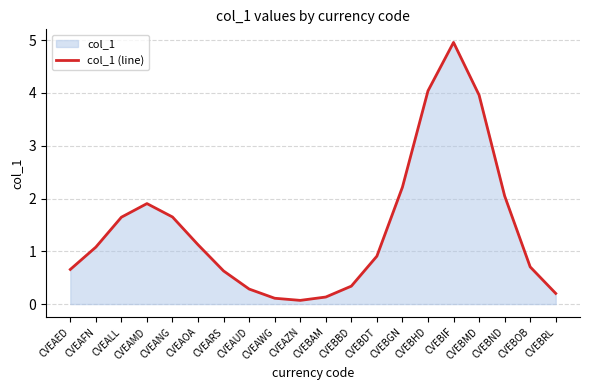

What is the label of the 6th point from the right?

CVEBHD